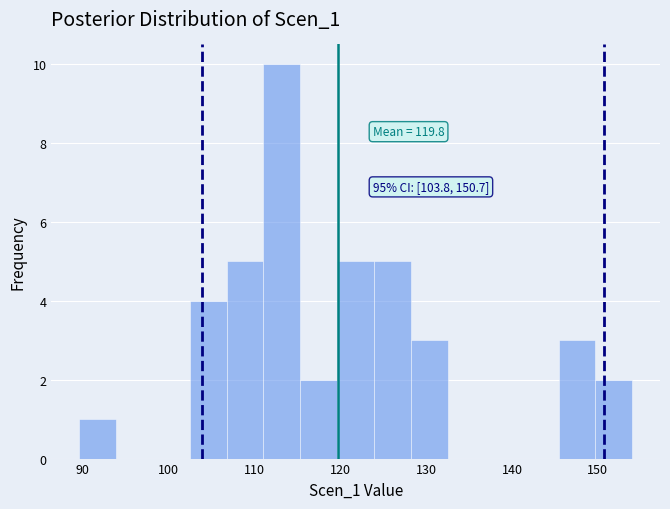

Which range on the x-axis has the tallest bar?

111 to 115